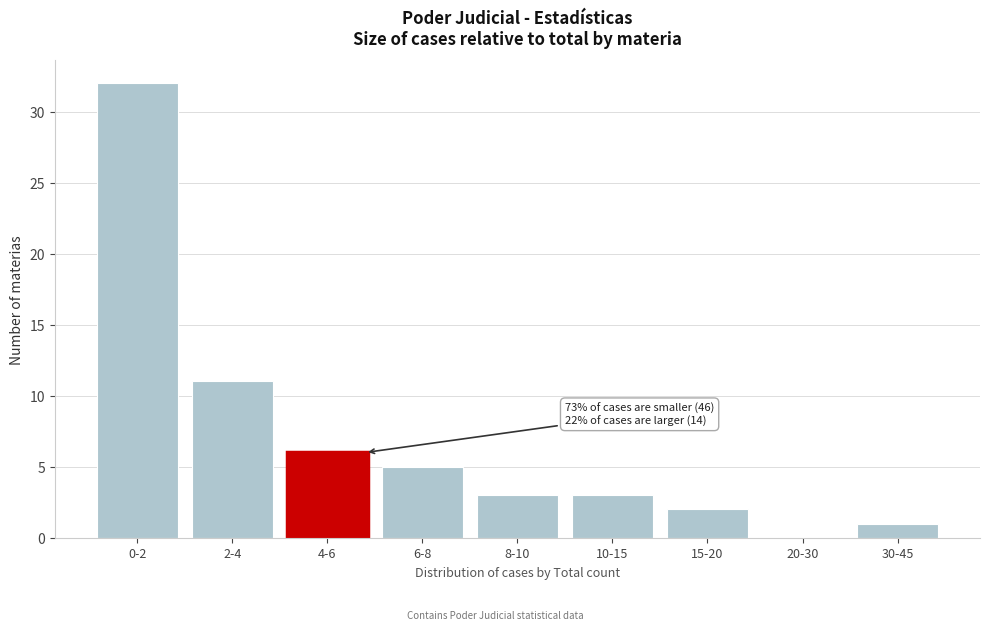

Reading right to left, list all the values displayed in this chart.

30-45=1	20-30=0	15-20=2	10-15=3	8-10=3	6-8=5	4-6=6	2-4=11	0-2=32